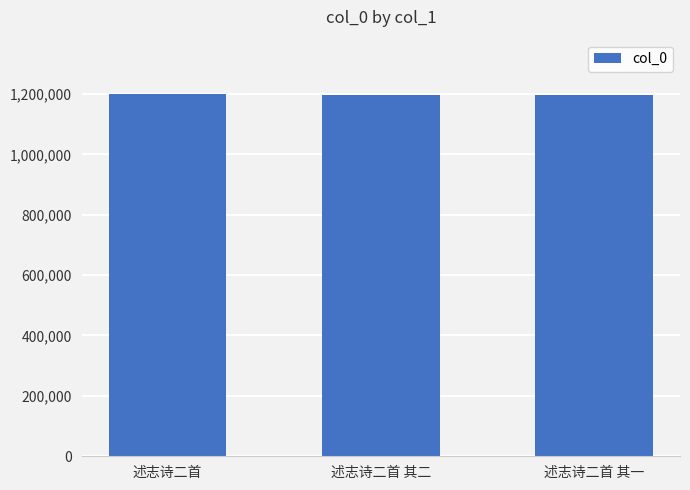

How many data points does each series have?

3